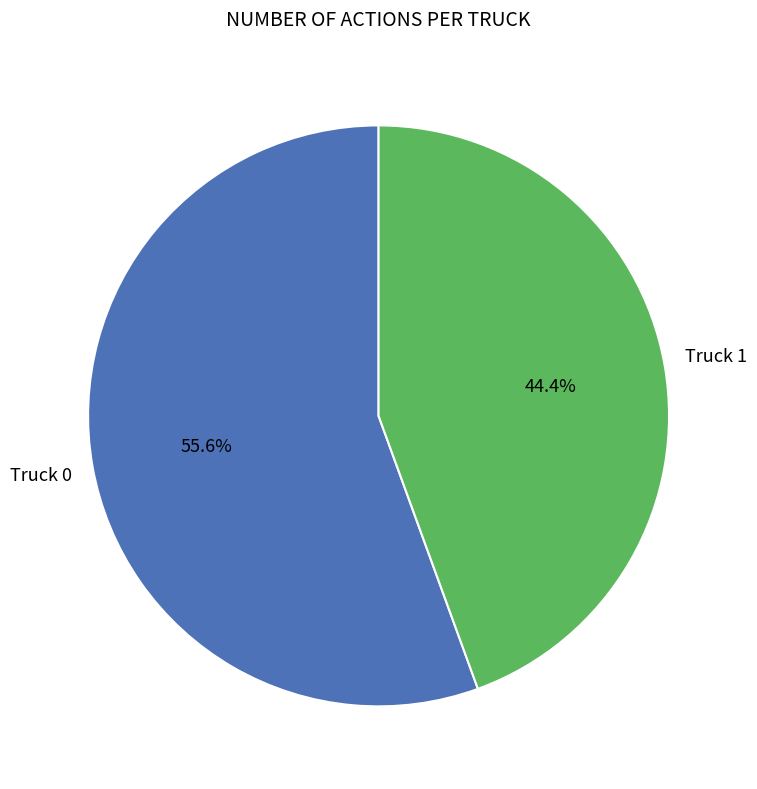

What percentage is the Truck 1 slice, to the nearest percent?

44%